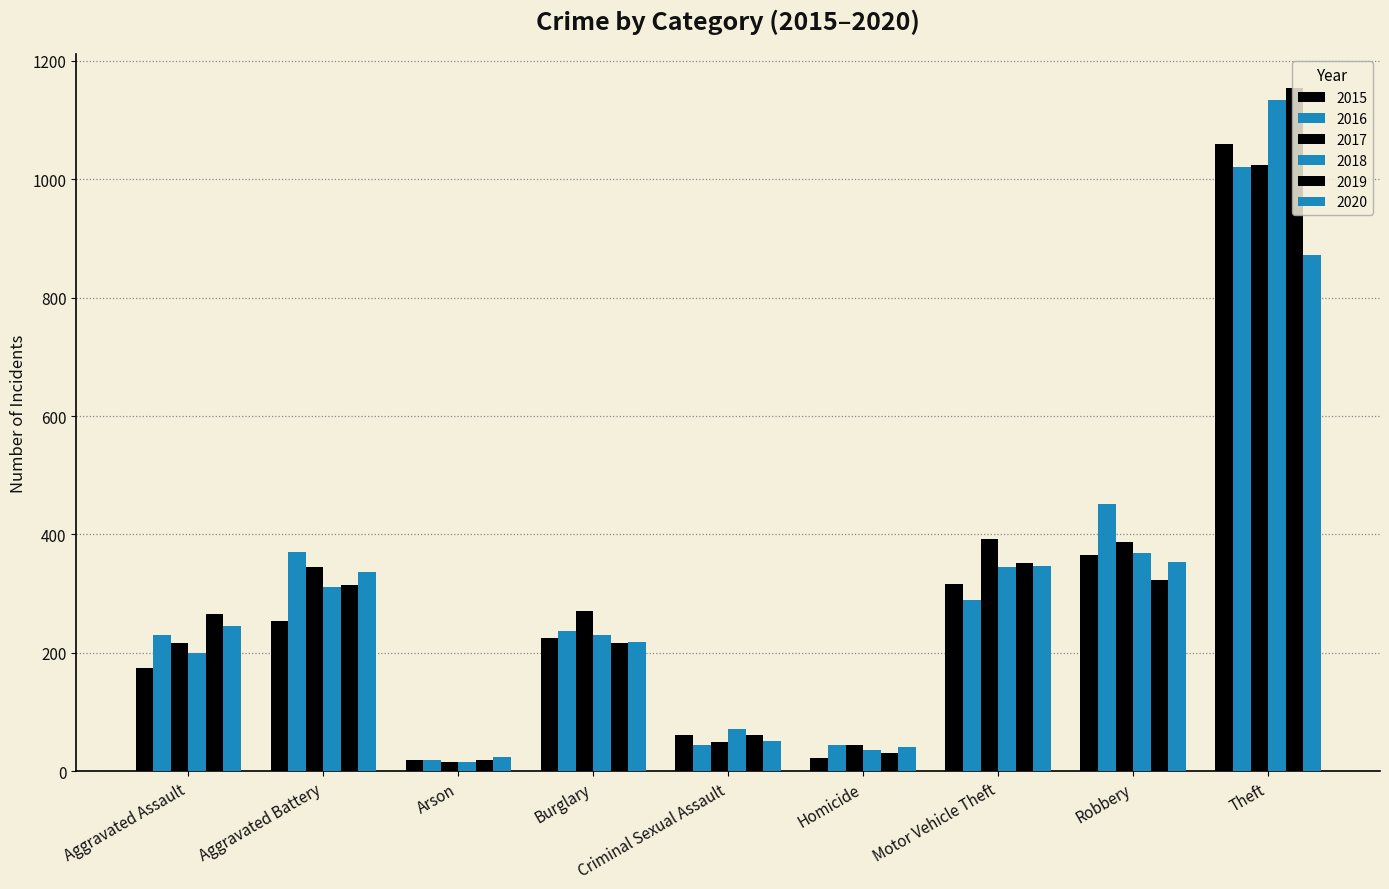

How many series are shown in this chart?

6